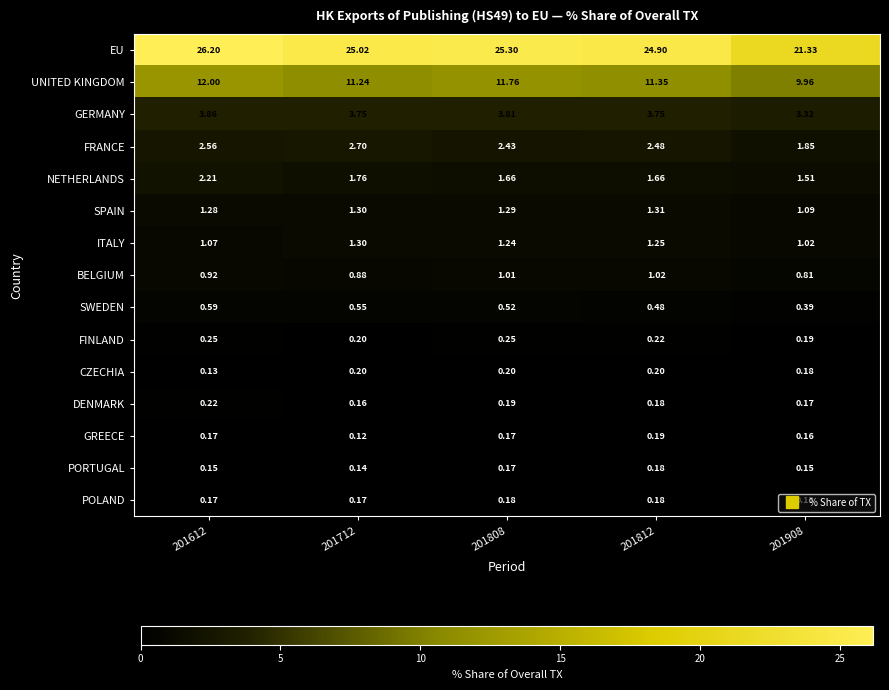

Rank the series at 201908 from lowest to highest value.

POLAND, PORTUGAL, GREECE, DENMARK, CZECHIA, FINLAND, SWEDEN, BELGIUM, ITALY, SPAIN, NETHERLANDS, FRANCE, GERMANY, UNITED KINGDOM, EU